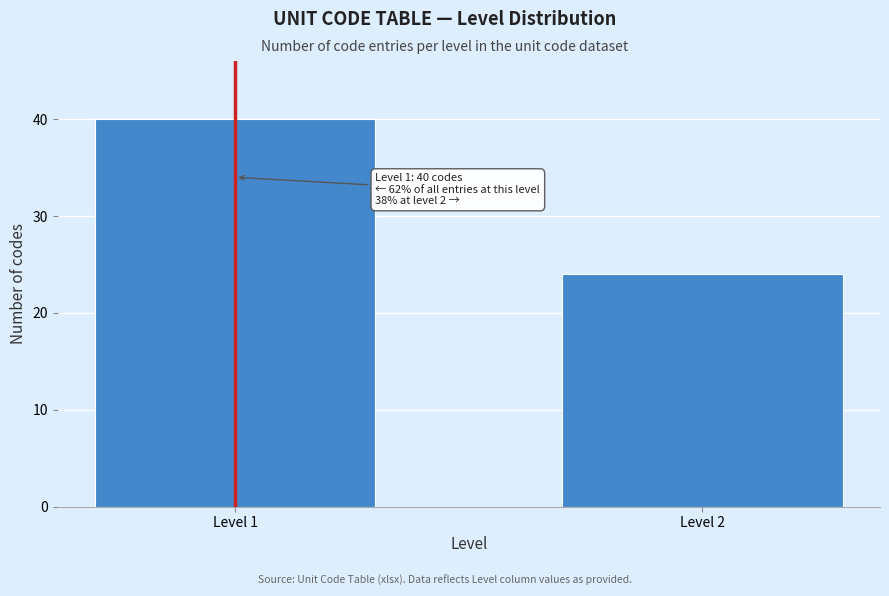

Reading right to left, what are all the values shown in this chart?

Level 2=24	Level 1=40